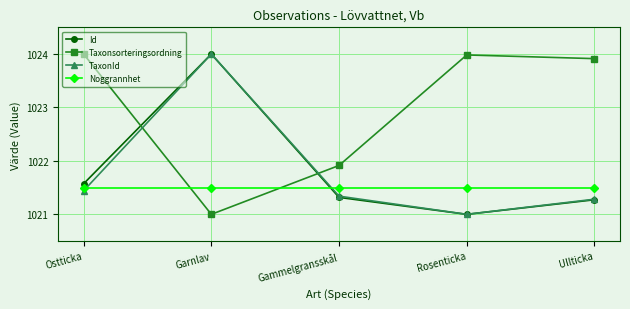

How many interior local peaks does the Taxonsorteringsordning series have?

1